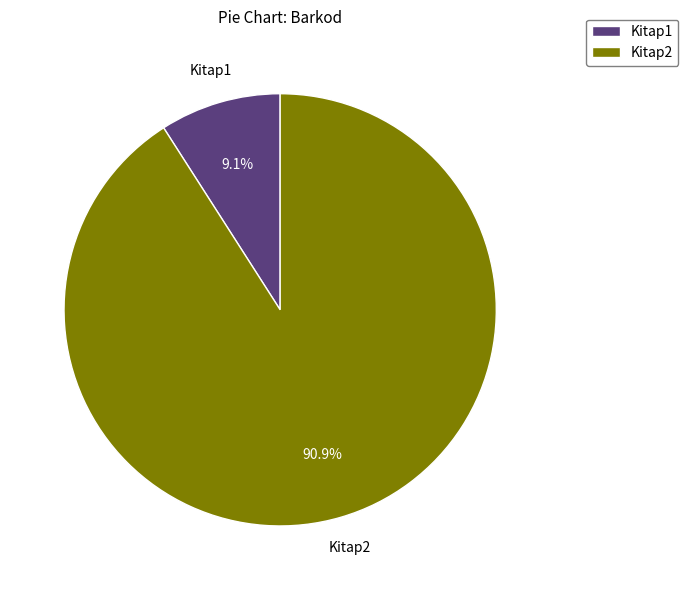

To the nearest percent, what is the difference between the largest and smallest slice percentages?

82%